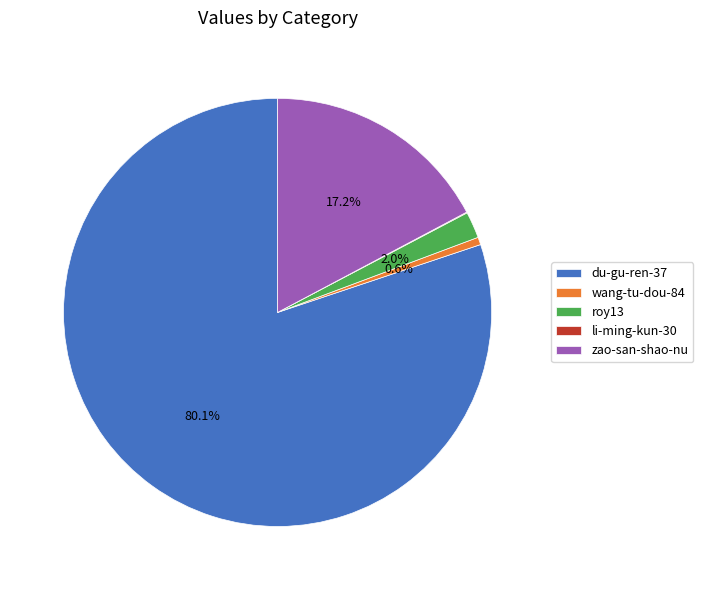

Which has a higher value, zao-san-shao-nu or du-gu-ren-37?

du-gu-ren-37